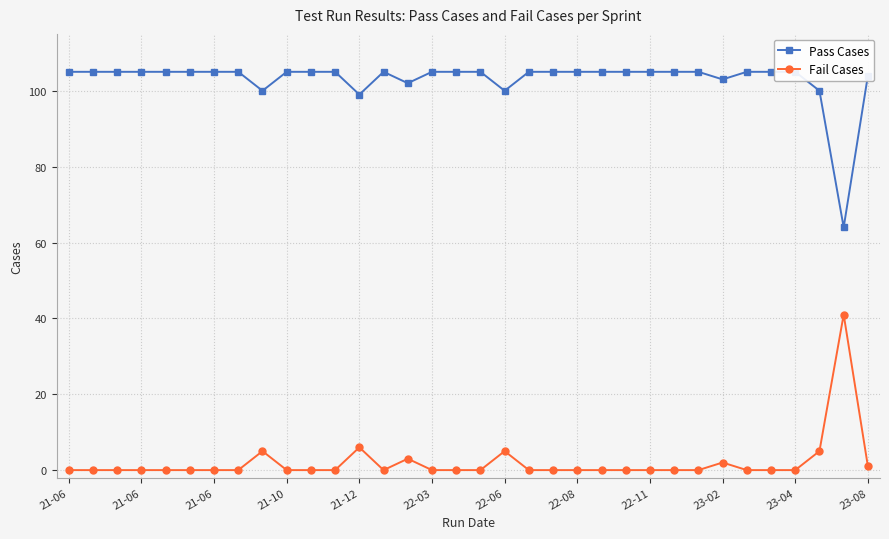

What is the difference between the second highest and minimum values in the Pass Cases series?

41